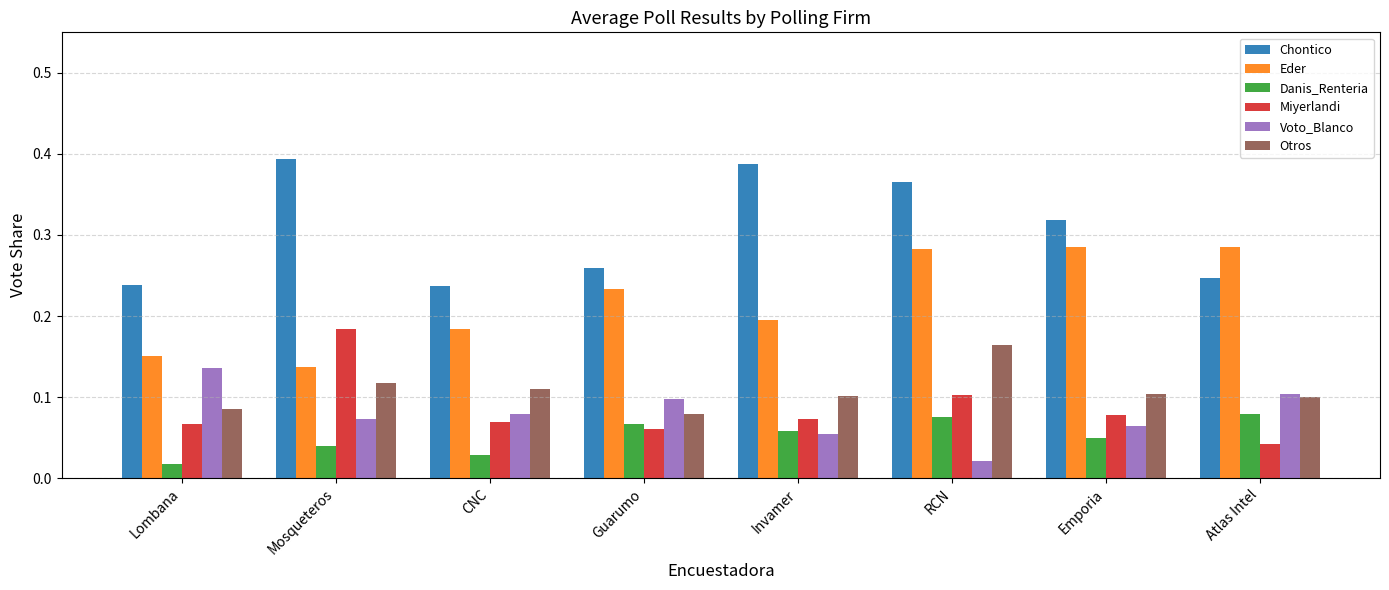

What is the sum of all Eder values?

1.8